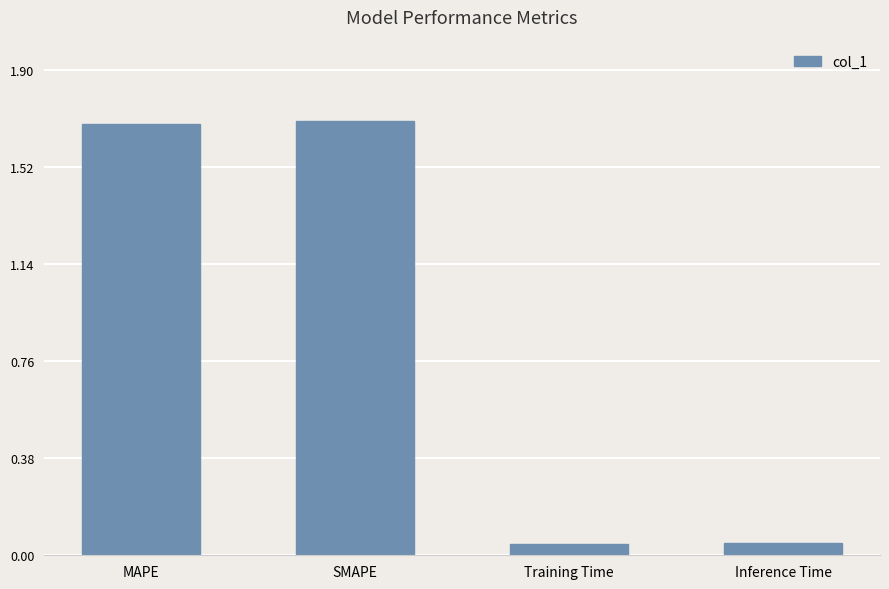

What is the greatest value displayed?

1.7